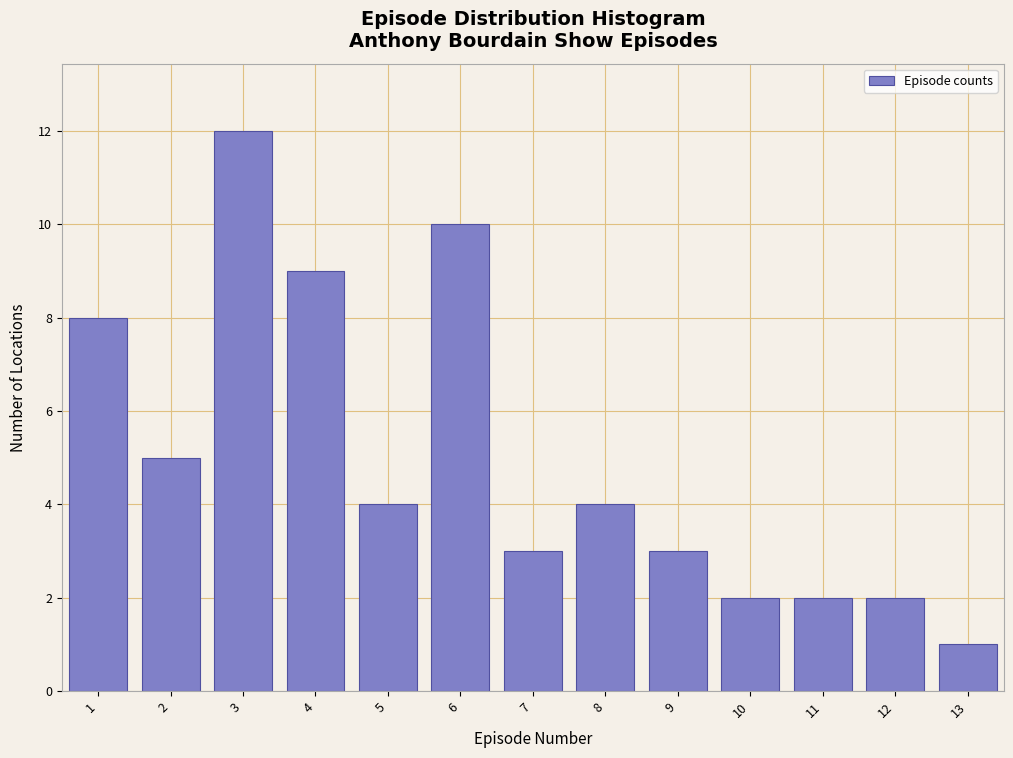

Reading right to left, list all the values displayed in this chart.

13=1	12=2	11=2	10=2	9=3	8=4	7=3	6=10	5=4	4=9	3=12	2=5	1=8